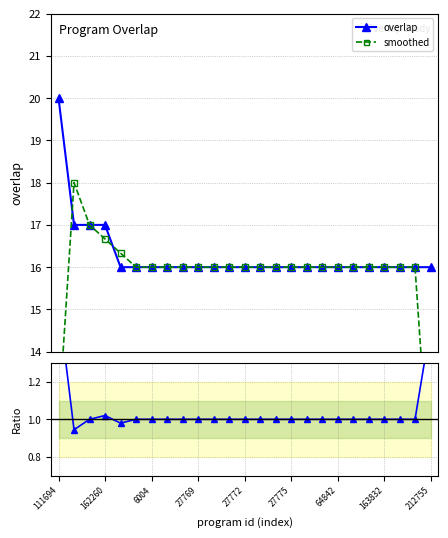

What is the spread (max minus min) of values at 20?

15.0